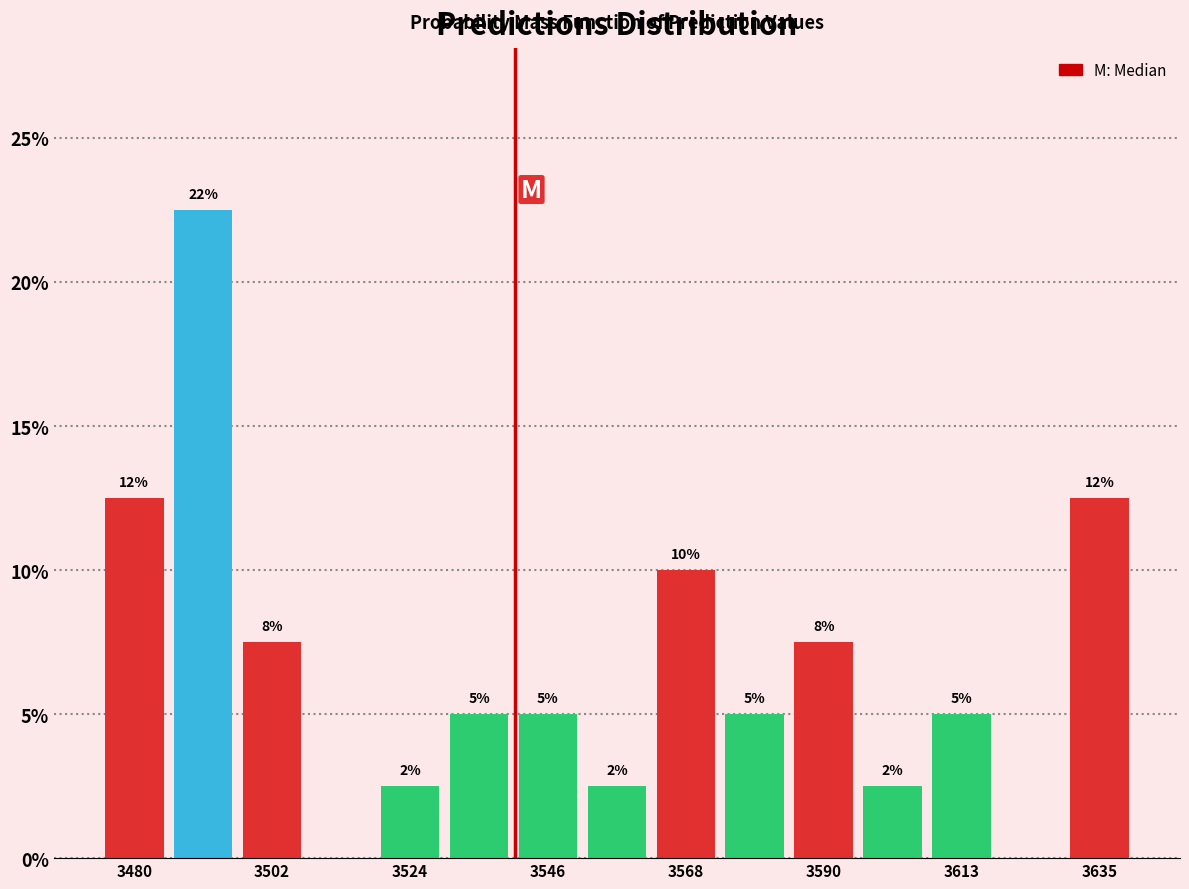

Read against the x-axis, roughly where is the centre of the tallest bar?

3490